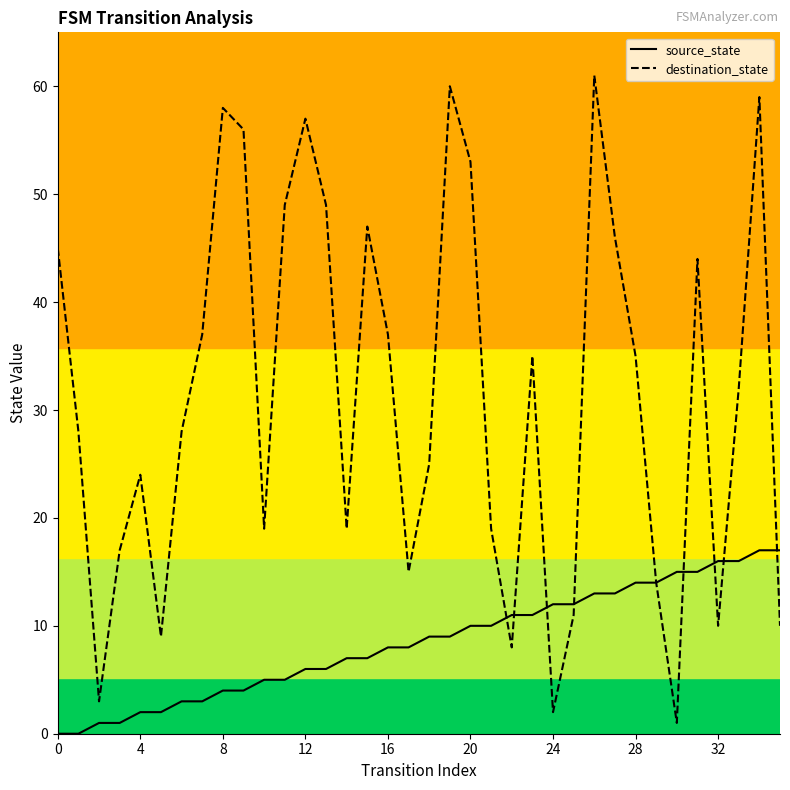

In destination_state, how many points are lower than both neighbors (excluding endpoints)?

9